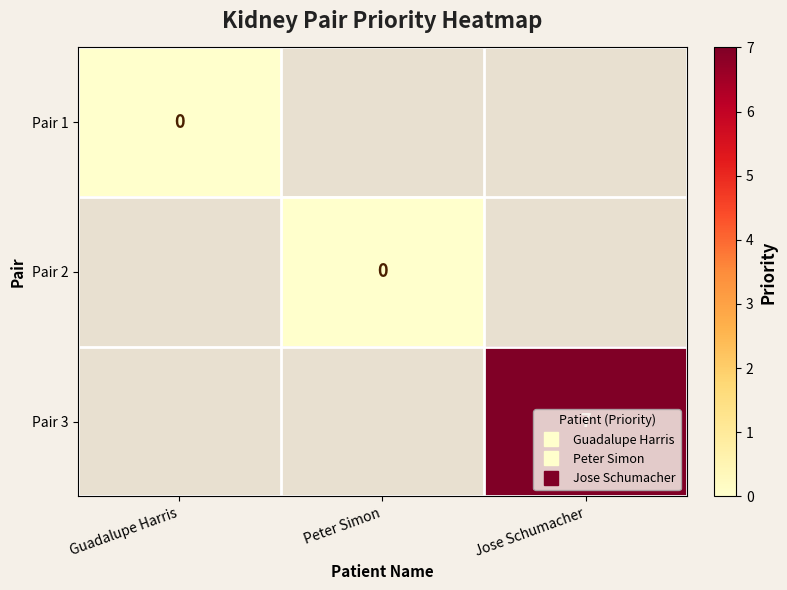

What is the spread (max minus min) of values at Peter Simon?

1